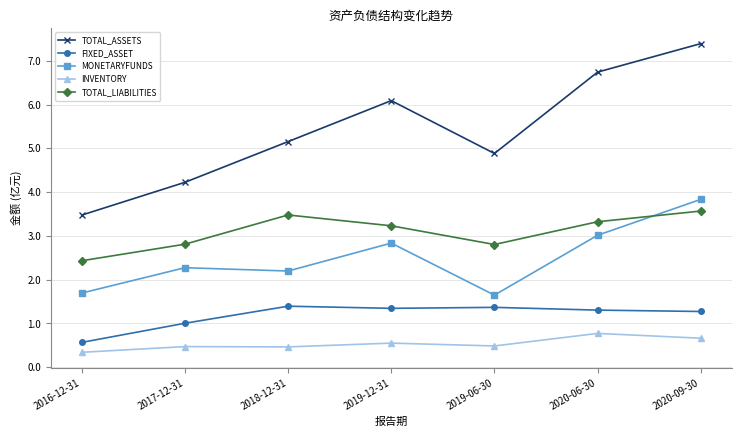

Does the chart have visible grid lines?

Yes